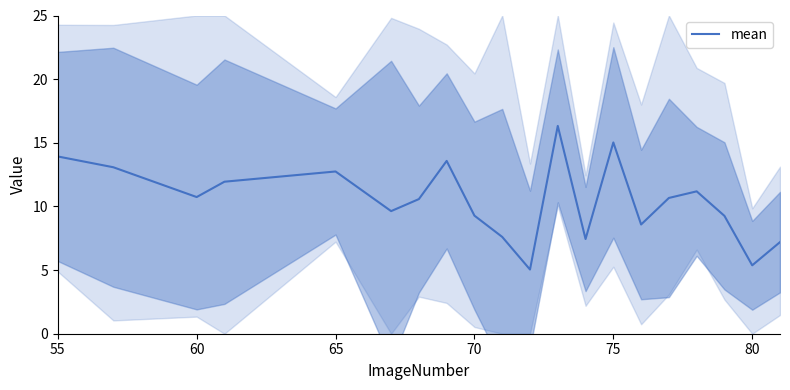

The mean series shows 19.4 at 65. True or false?

False